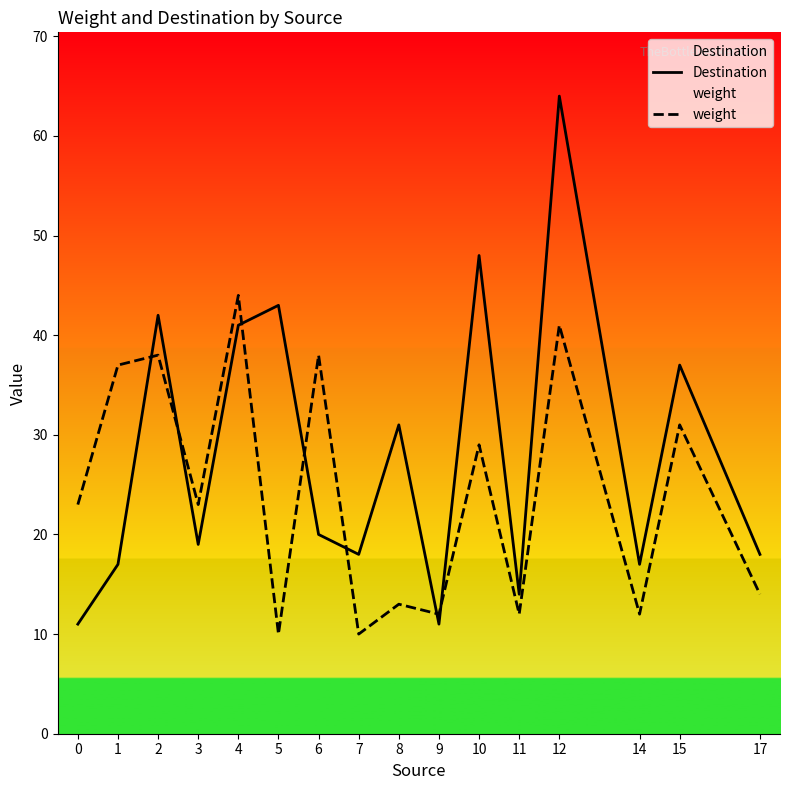

How many lines are shown in the chart?

2